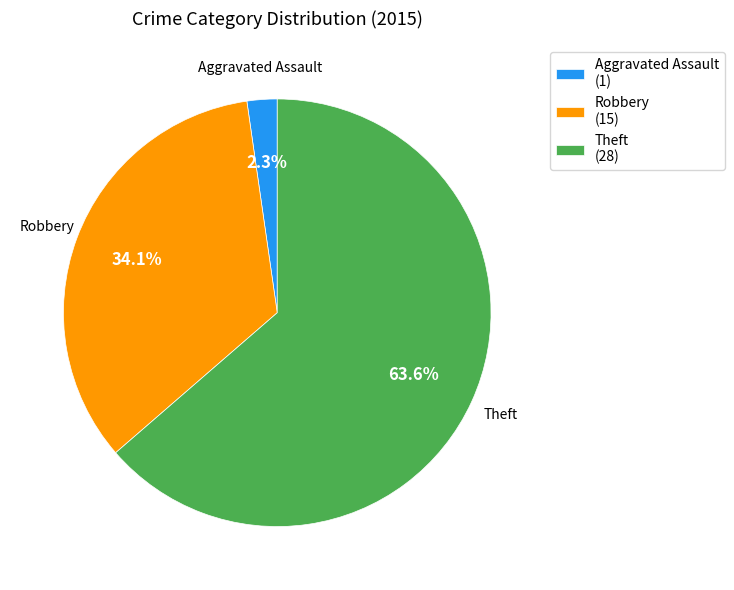

Rank the categories by value from lowest to highest.

Aggravated Assault, Robbery, Theft